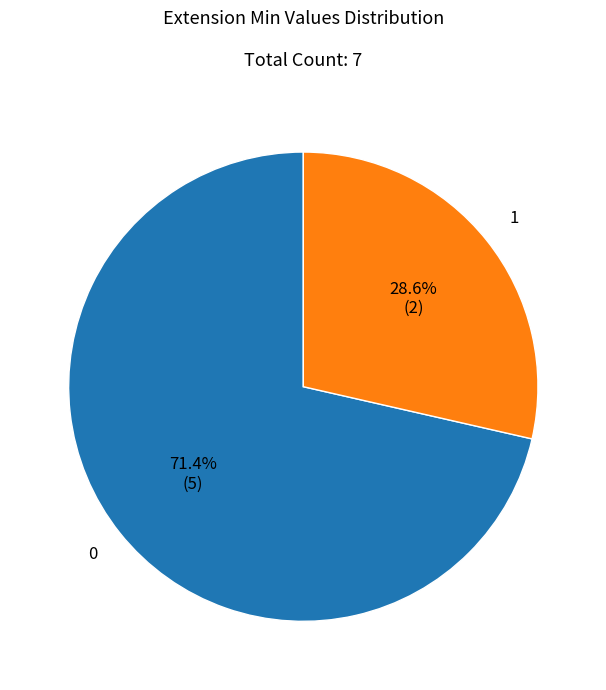

Is there a majority slice in this chart?

Yes